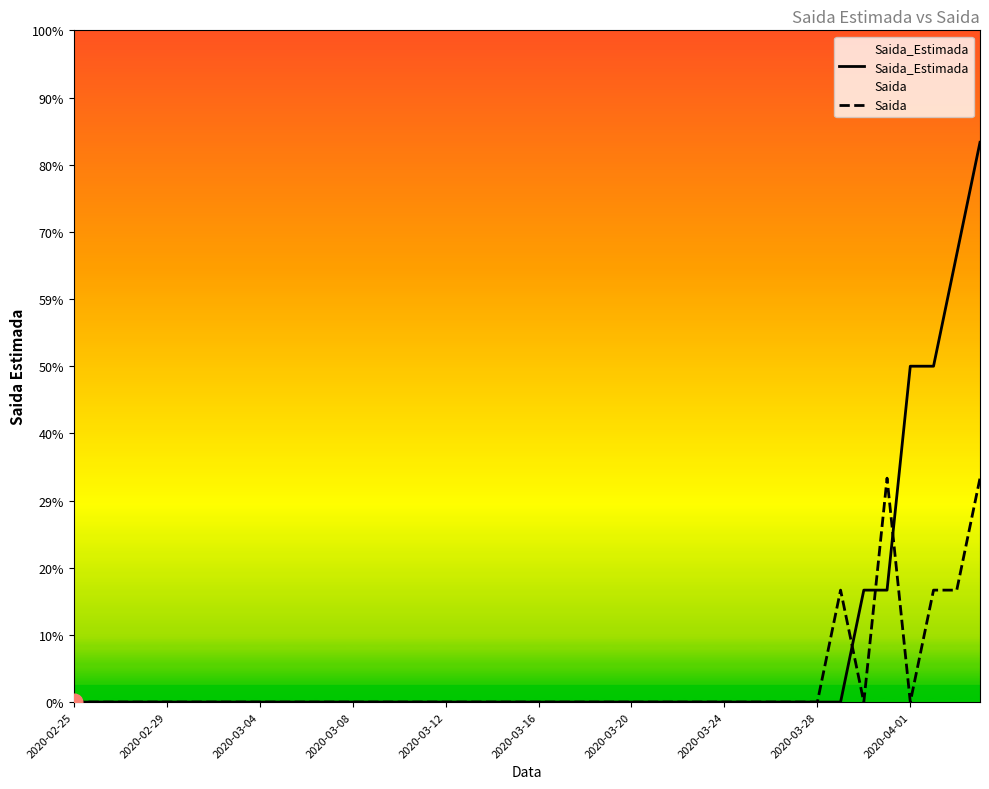

Where do Saida_Estimada and Saida first cross each other?

33 and 34